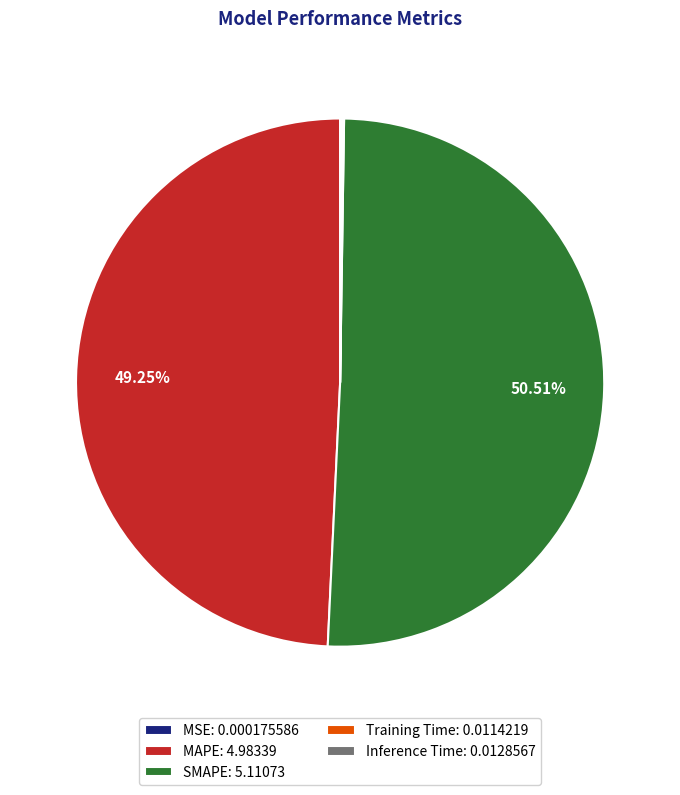

Does any single category account for the majority?

Yes